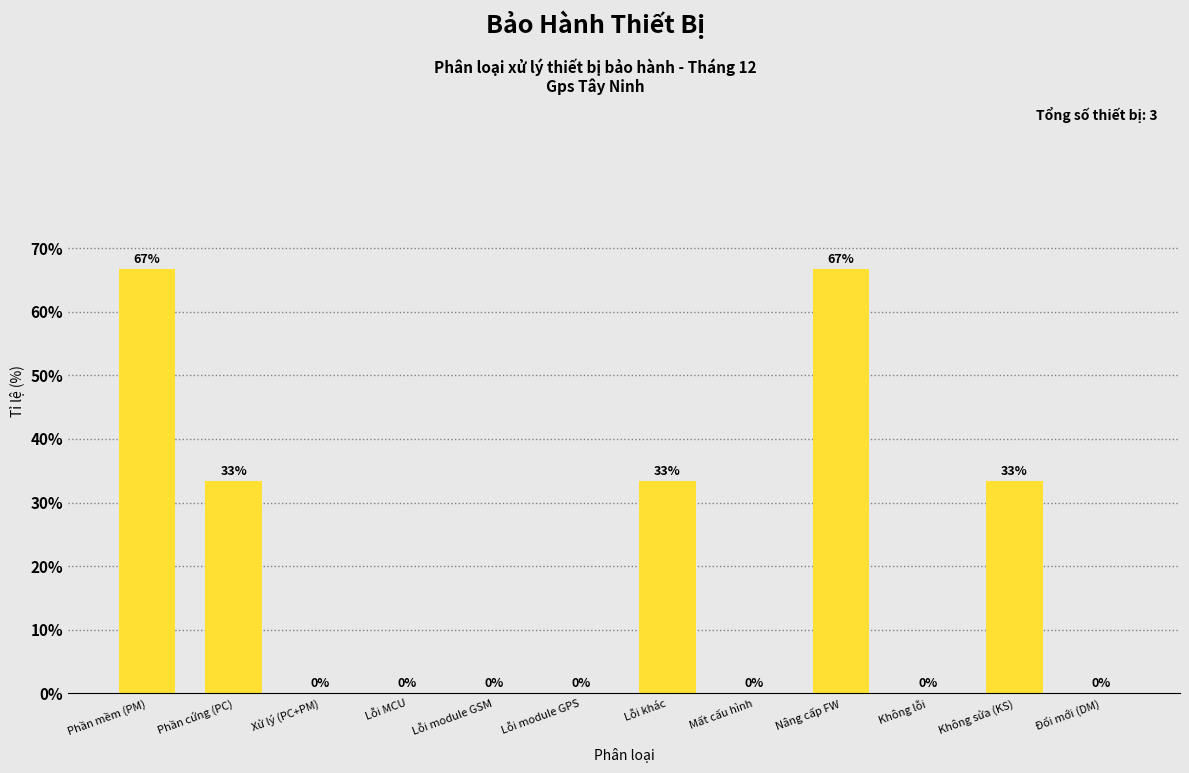

What is the maximum value shown in the chart?

66.7